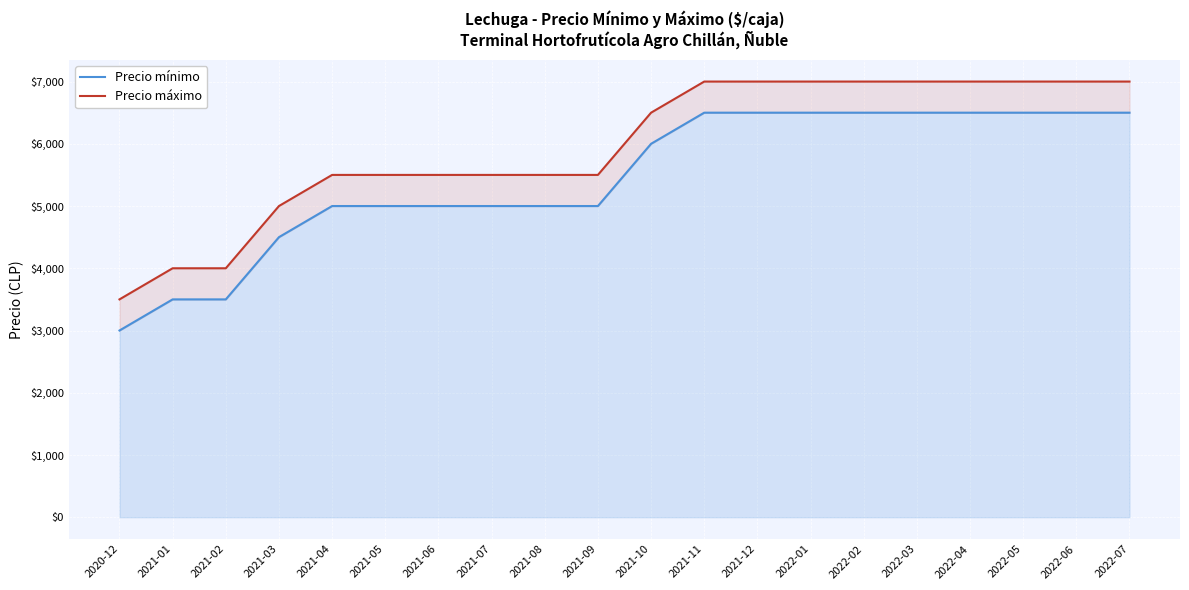

At which label does Precio máximo reach its minimum?

2020-12